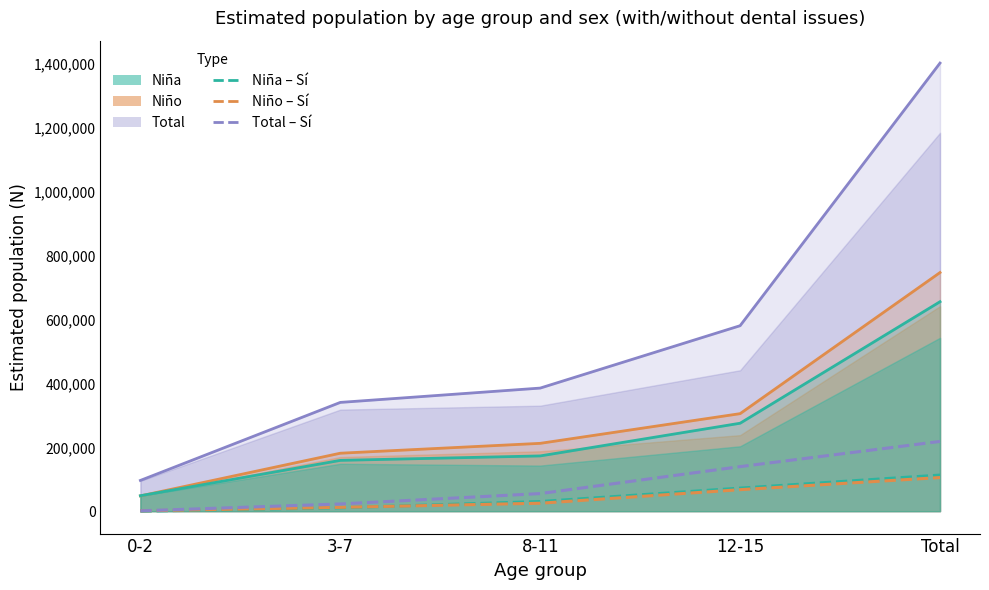

Reading right to left, transcribe all the data shown in this chart.

Niña – Sí: 113048	72209	30227	10612	0
Niño – Sí: 105364	67359	24905	11983	1117
Total – Sí: 218412	139568	55133	22595	1117